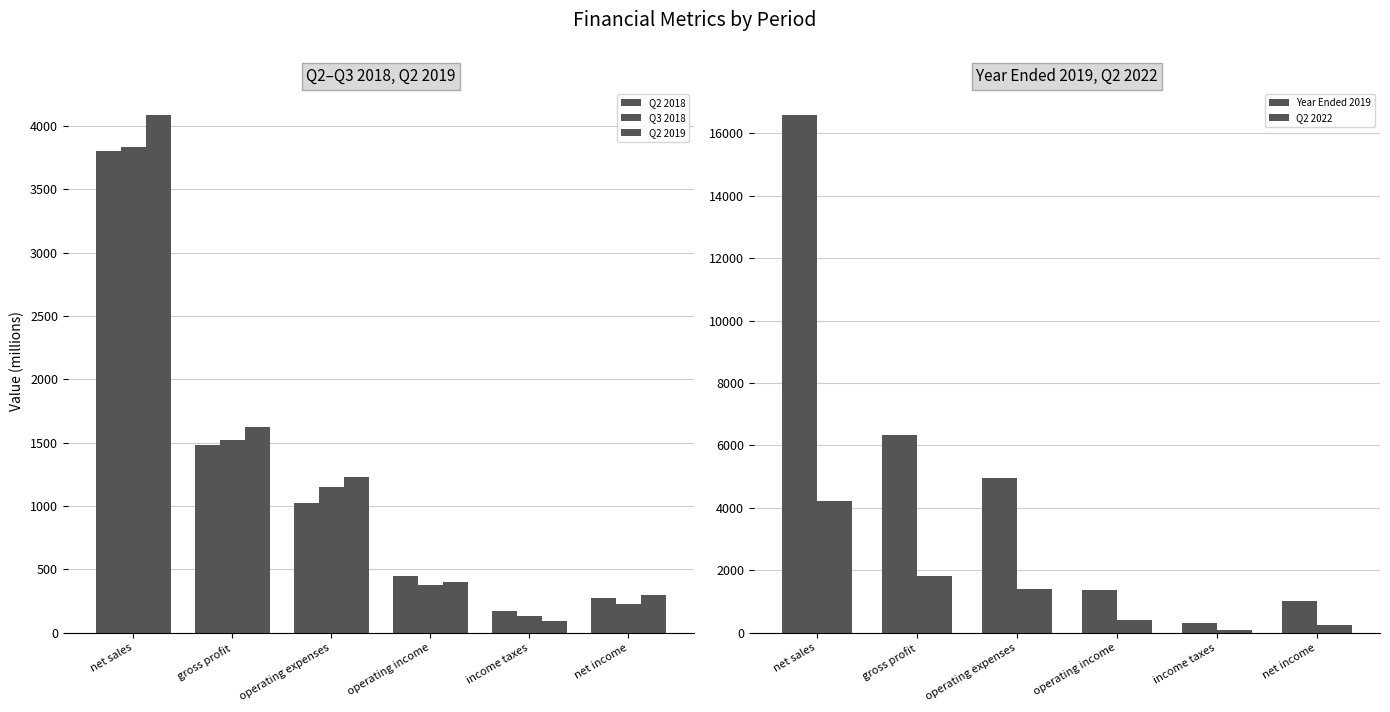

What is the difference between the second highest and second lowest values in the Q2 2018 series?

1208